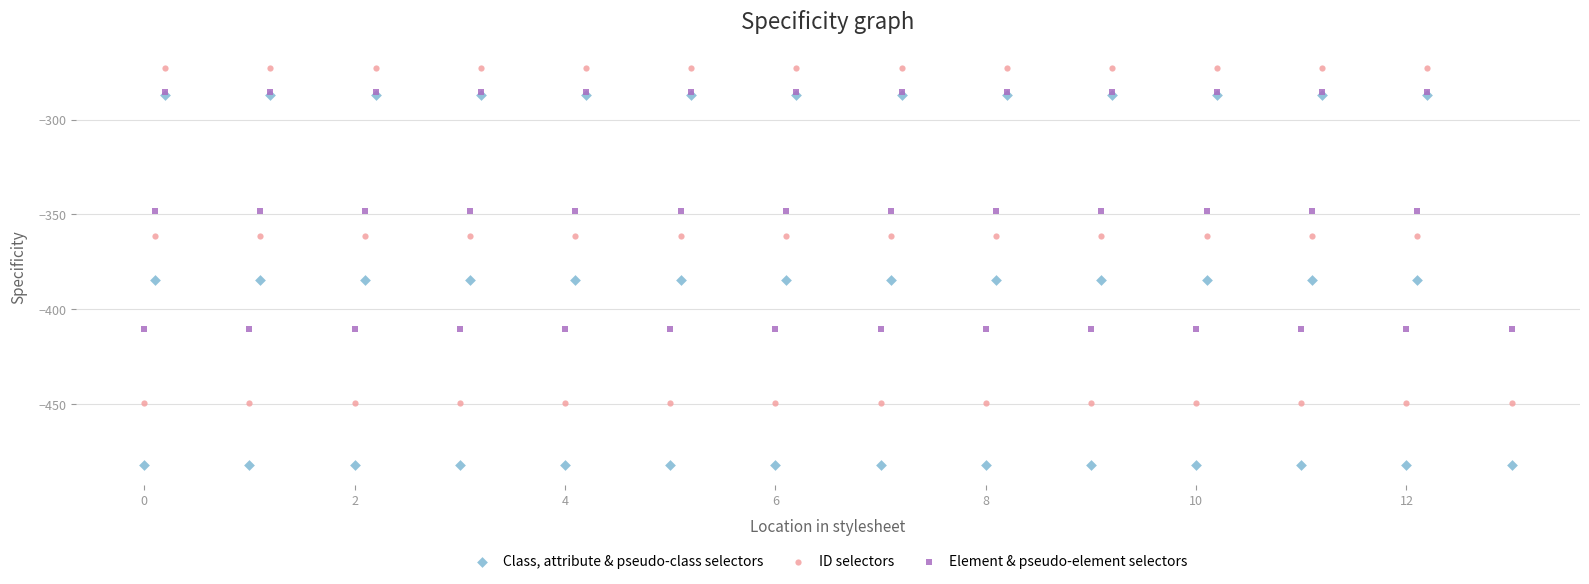

Which series has the widest spread of Y values?

Class, attribute & pseudo-class selectors